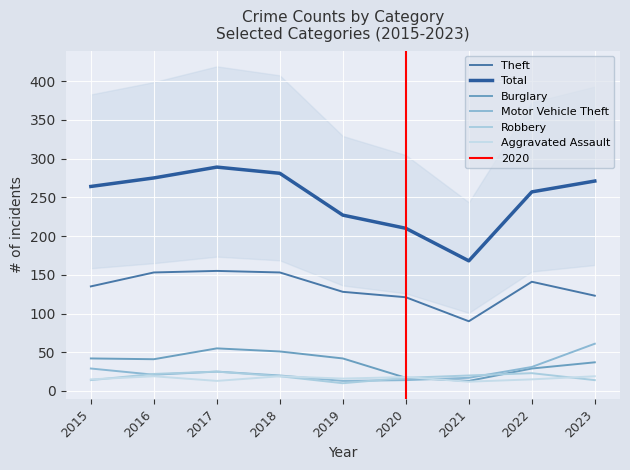

True or false: Aggravated Assault and Total intersect in this chart.

False